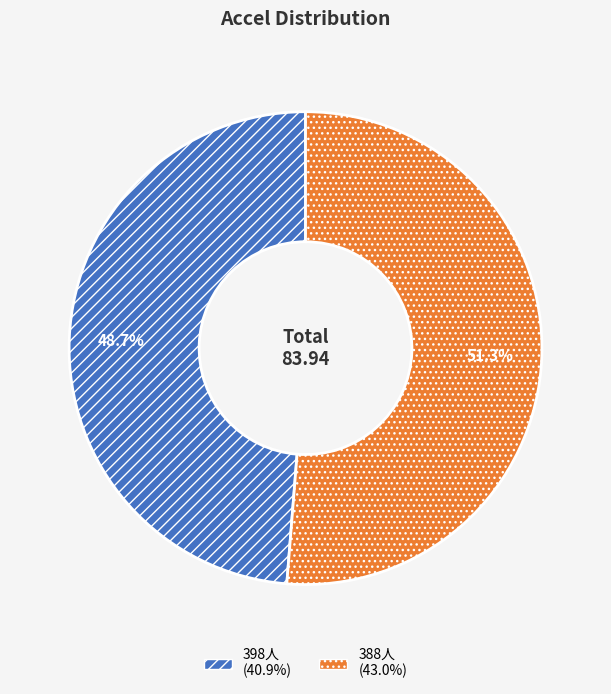

Does any single category account for the majority?

Yes